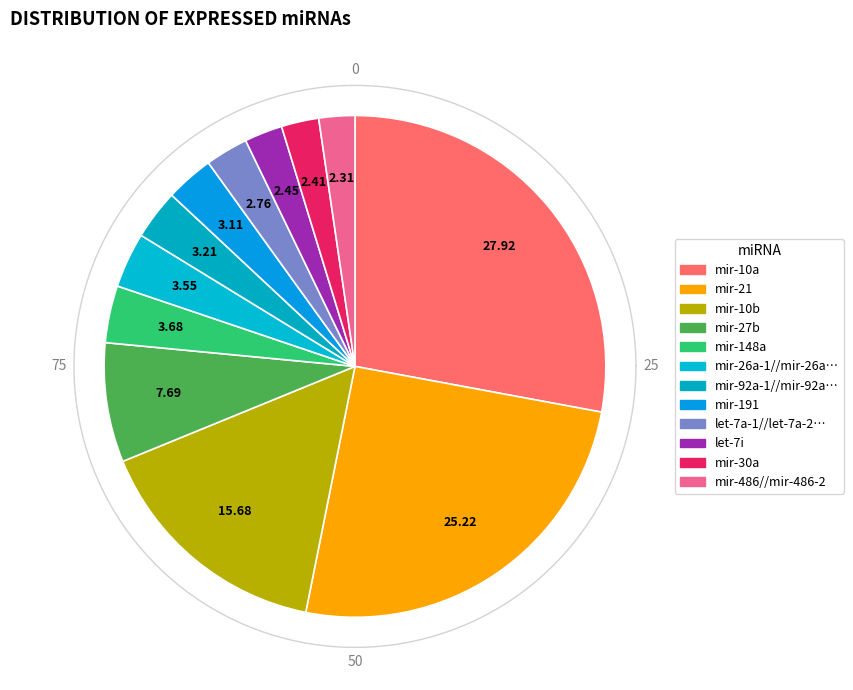

True or false: mir-10b accounts for 16% of the total.

True